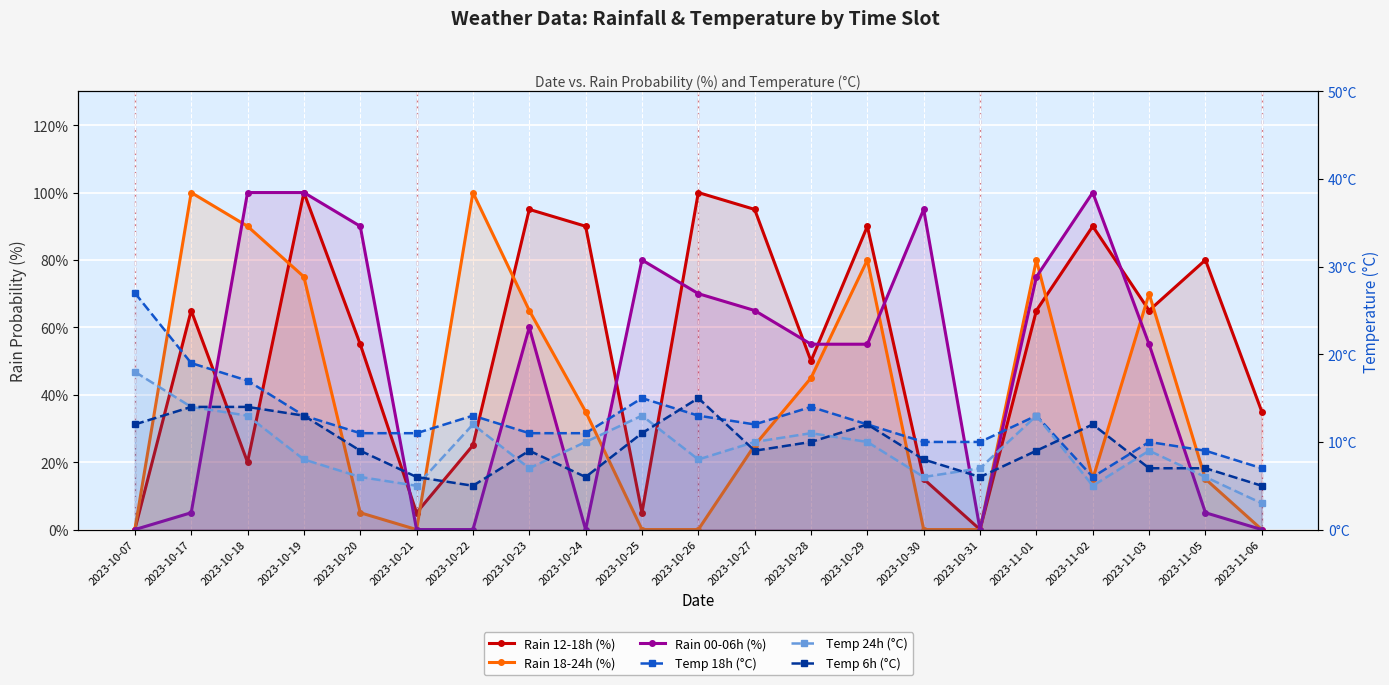

Is it true that Rain 00-06h (%) equals 118 at 2023-11-01?

False